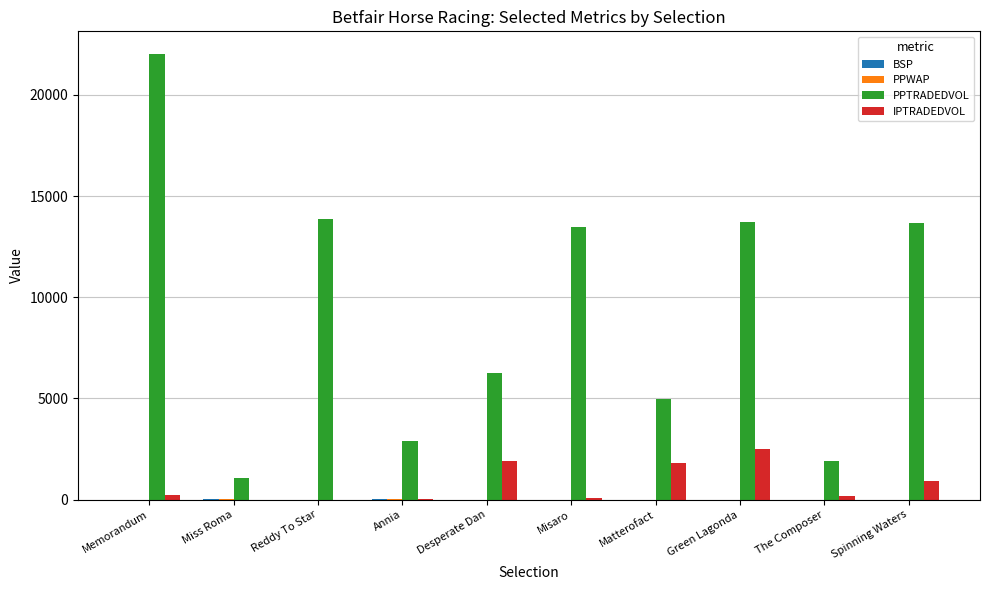

What is the maximum value shown in the chart?

22037.6